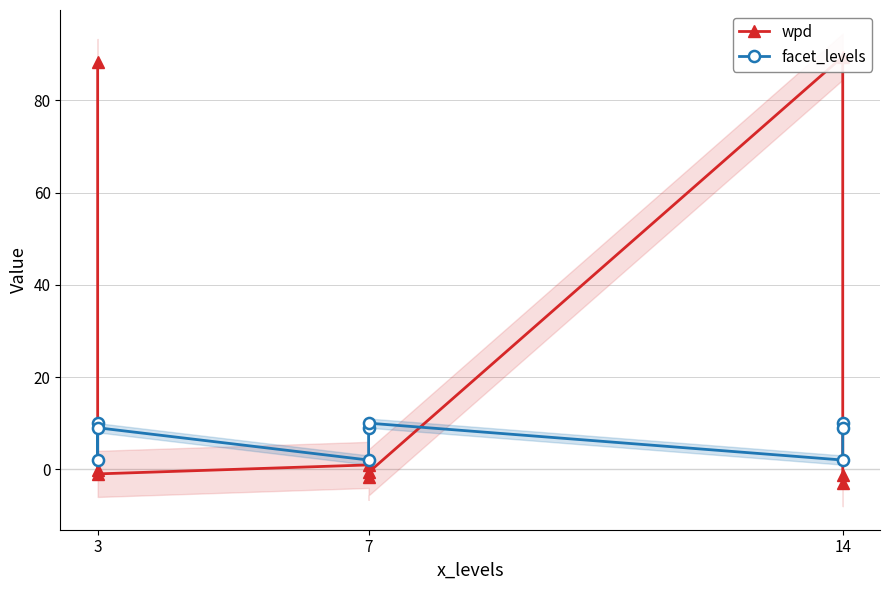

Is the value of facet_levels at 14 greater than the value of wpd at 3?

No